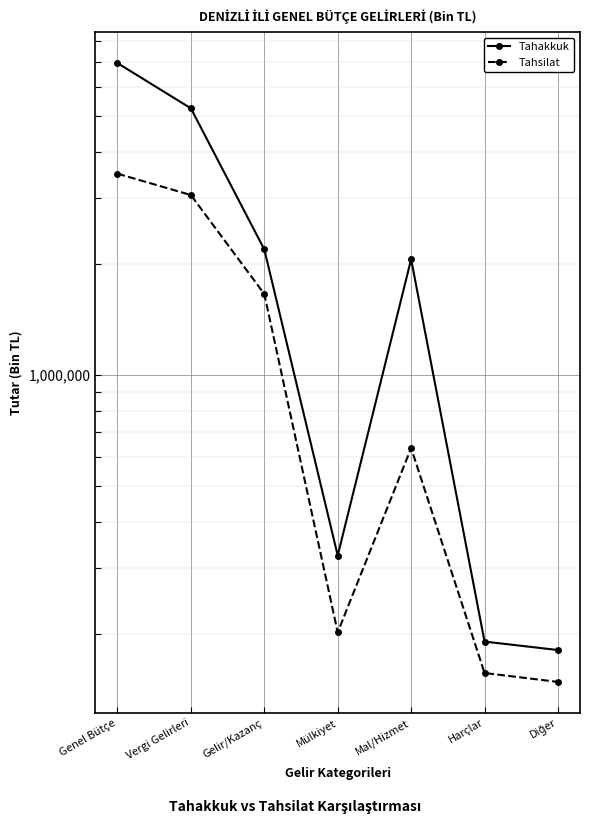

Read the Tahakkuk value at Harçlar, to the nearest 10.

190270